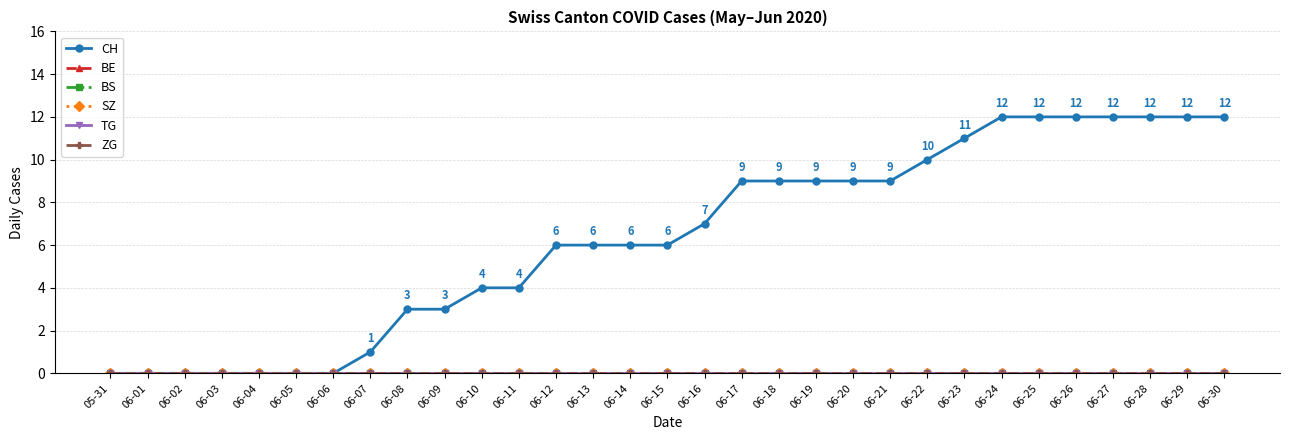

Which label corresponds to the largest value in the chart?

06-24